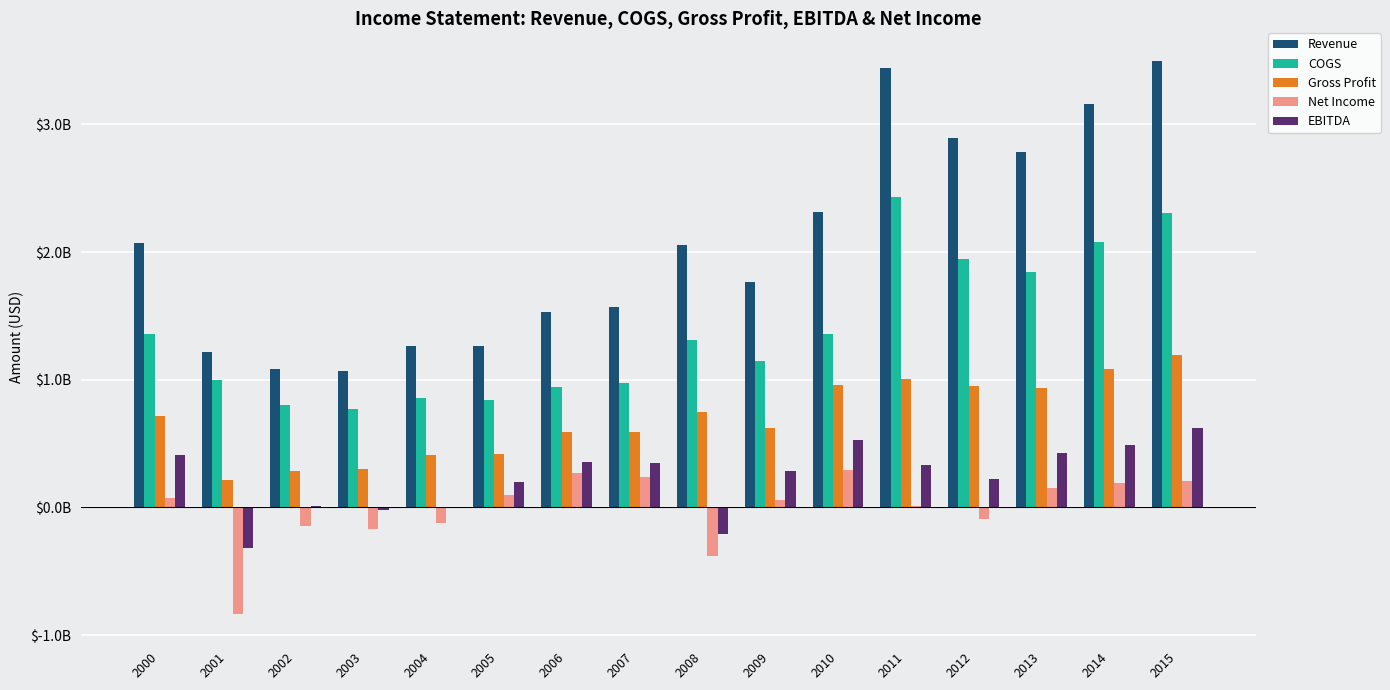

What is the value of the Gross Profit bar at the 2nd from the left?

0.2